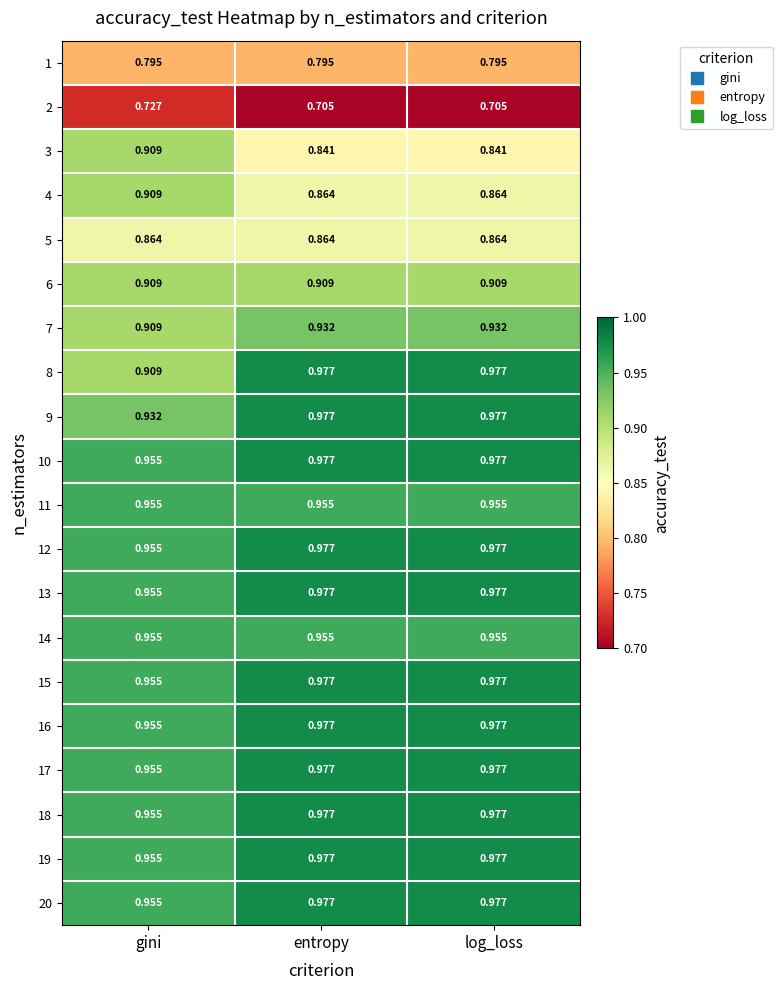

Count the number of categories in the chart.

3